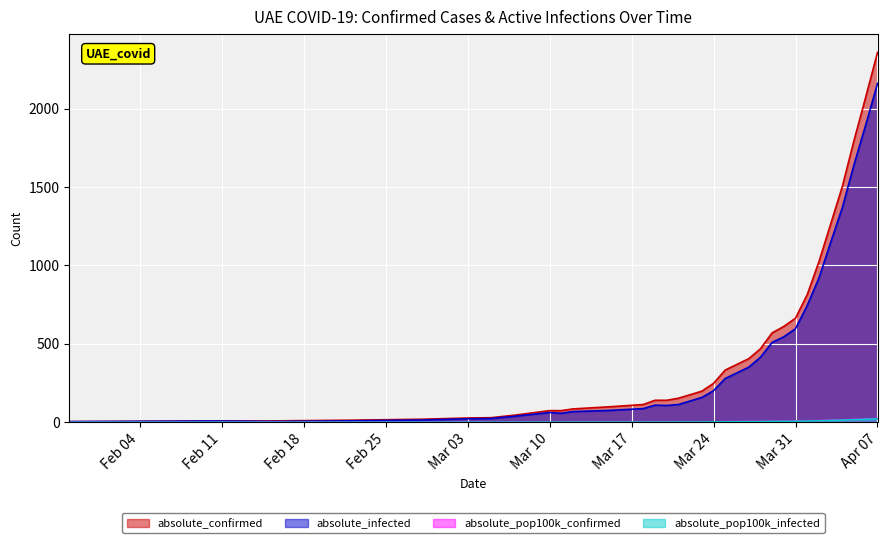

How many data points in absolute_pop100k_infected are less than 1?

18